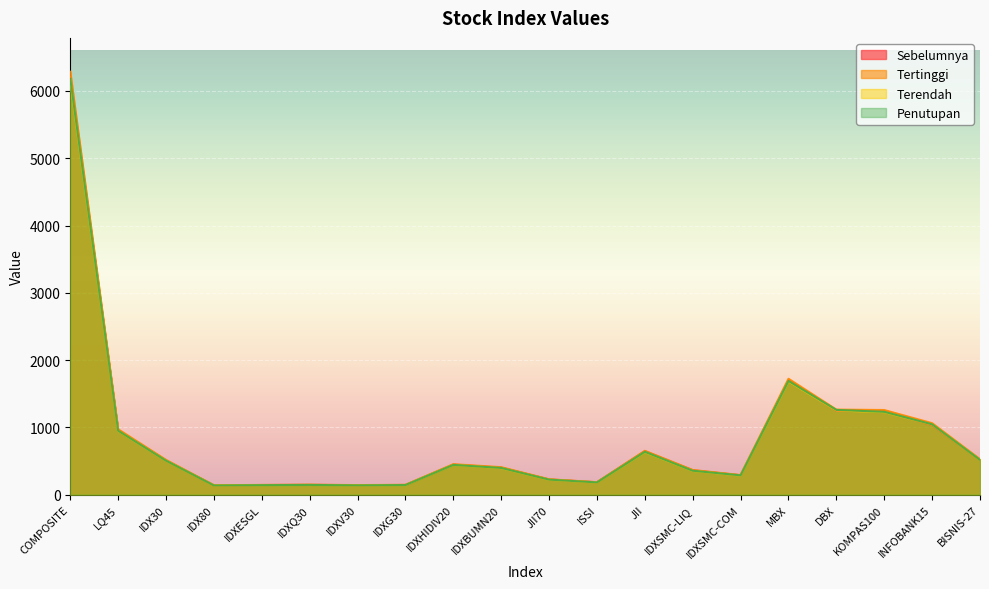

List the series in order of their overall mean, lowest first.

Terendah, Penutupan, Sebelumnya, Tertinggi